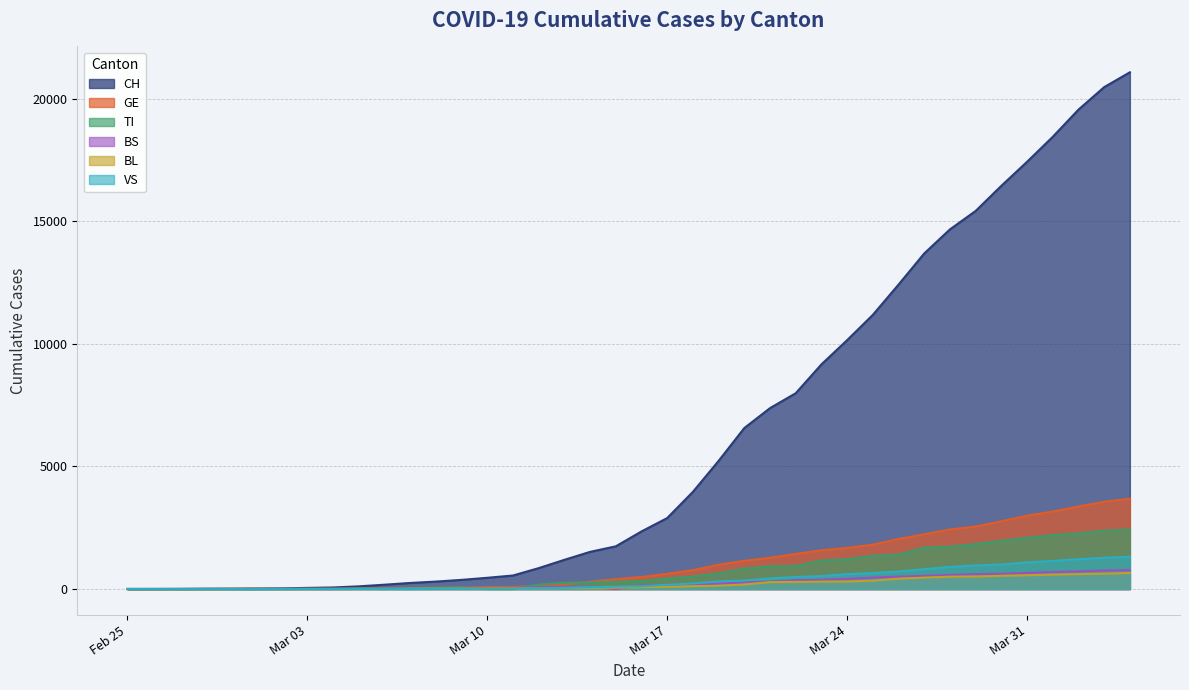

Which category has the highest value across all series?

2020-04-04